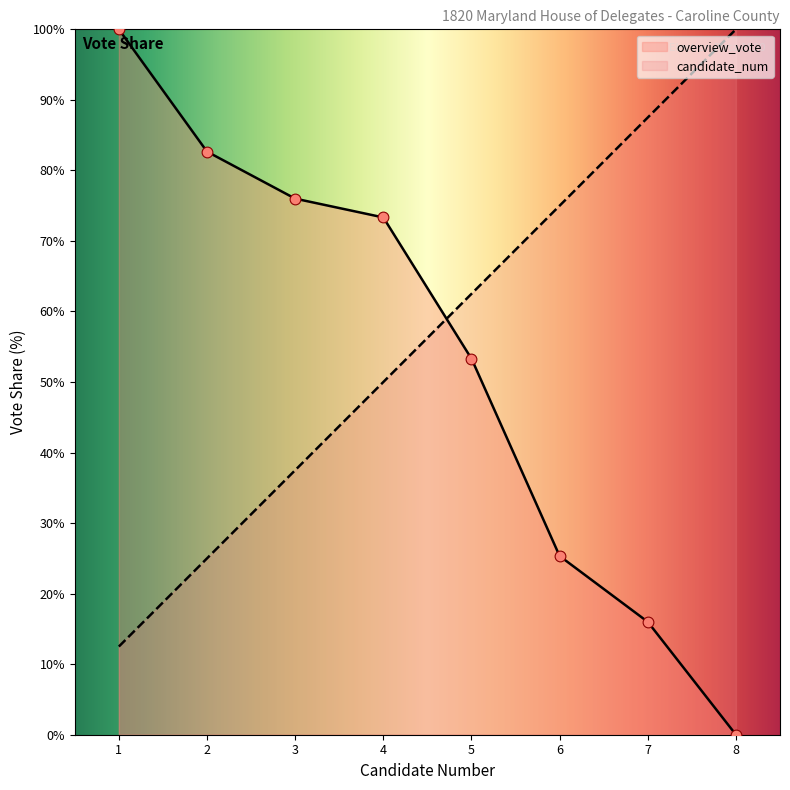

What is the highest value of the overview_vote series?

100.0